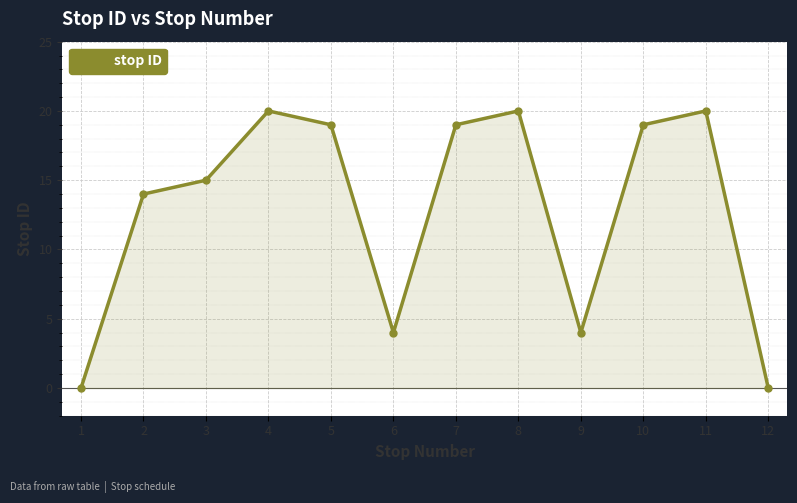

What is the maximum value shown in the chart?

20